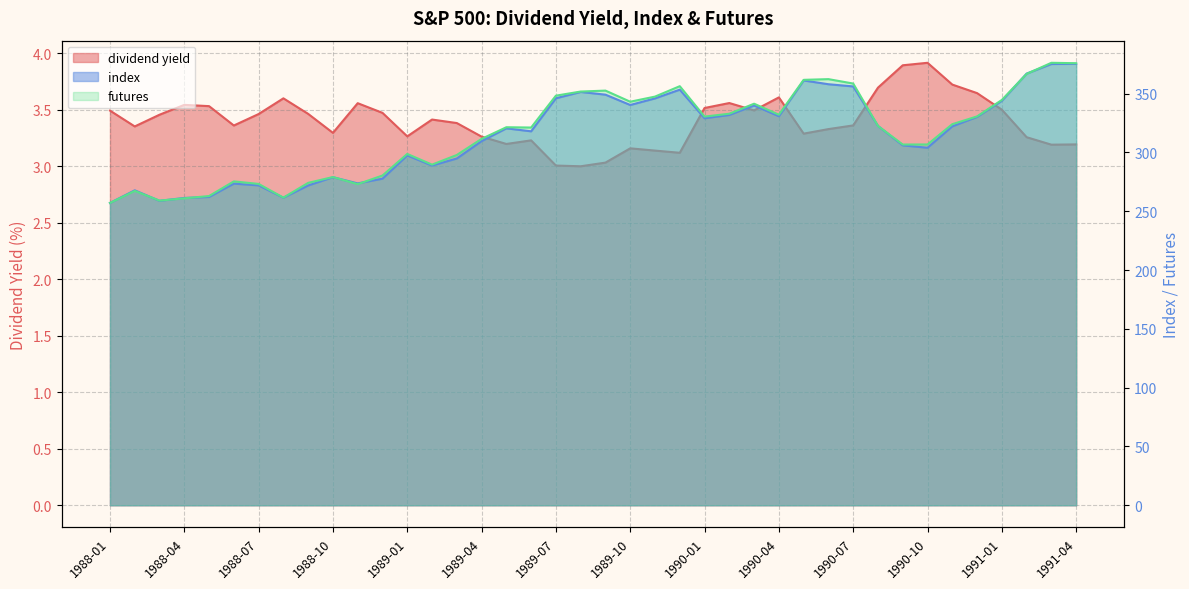

What is the difference between the second highest and minimum values in the futures series?

118.8